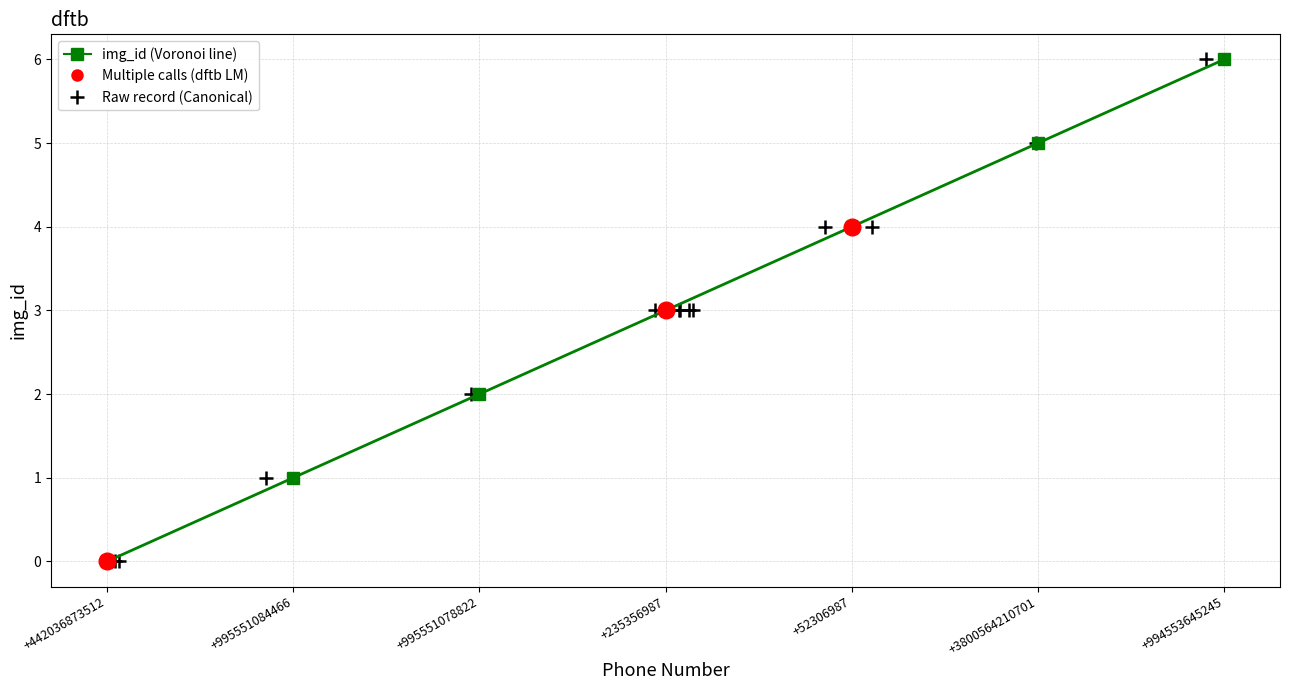

Is it true that the value at +442036873512 is -3?

False